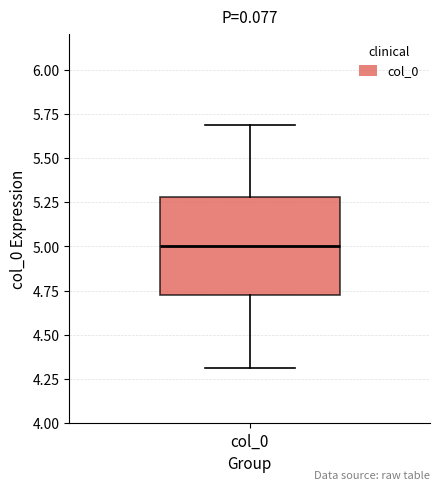

Transcribe this box plot: give where the median line is, the range the box spans, and where the two whiskers end, as read against the y-axis. The values are not printed on the chart, so give them approximately, as read against the axis.

median 5.0, box 4.7 to 5.3, whiskers 4.3 to 5.7